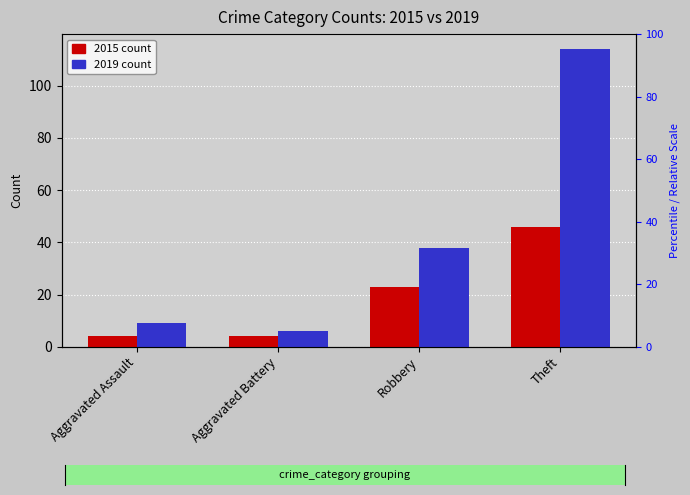

Between Aggravated Assault and Aggravated Battery, which is larger?

Aggravated Assault